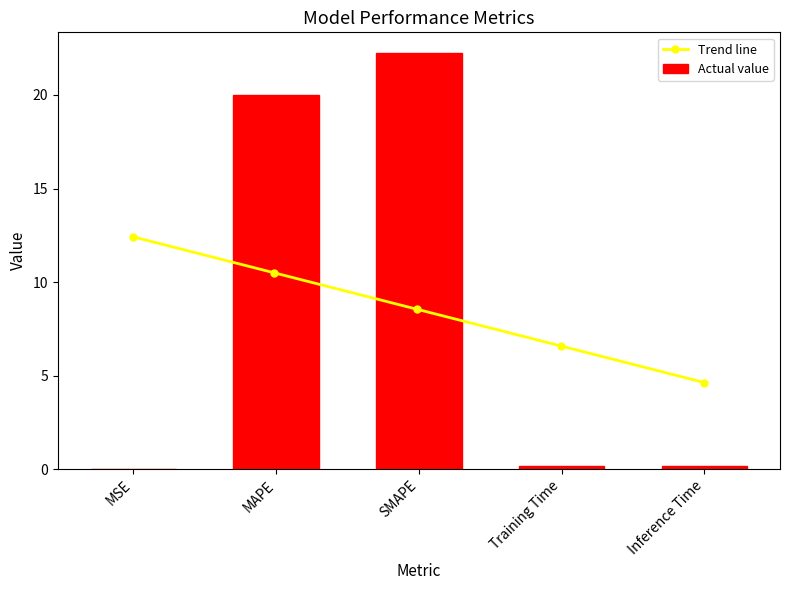

Does the chart contain stacked bars?

No